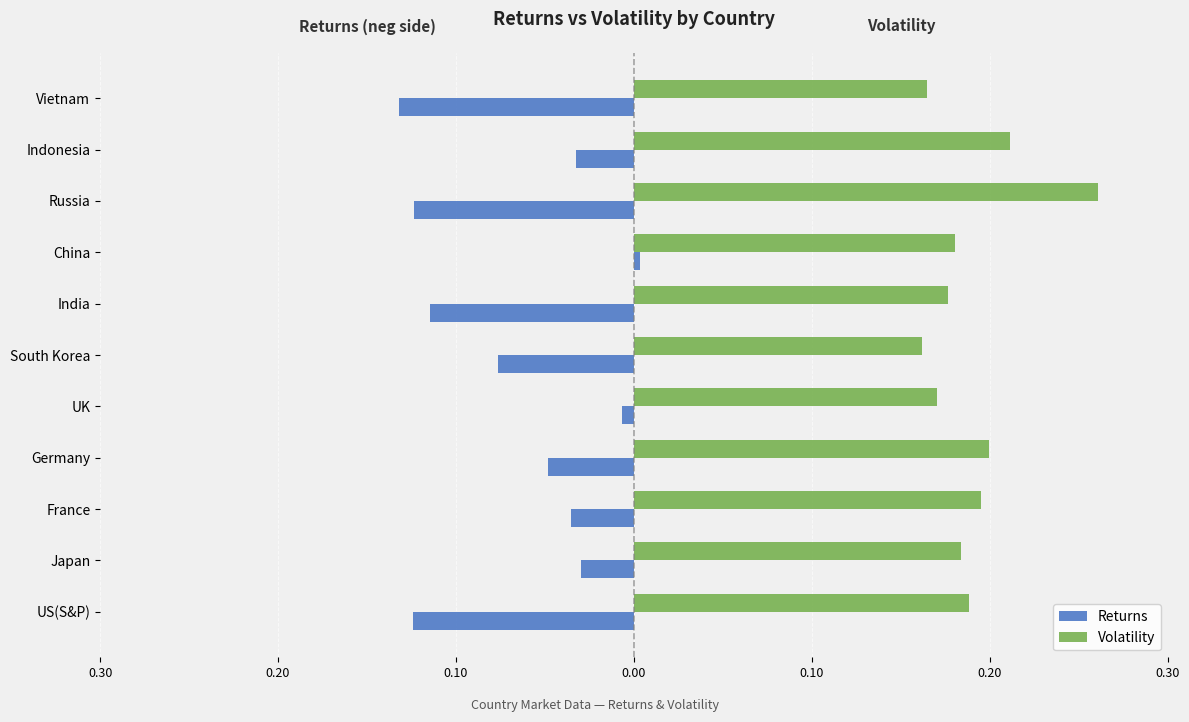

At how many categories does at least one series exceed 0?

11